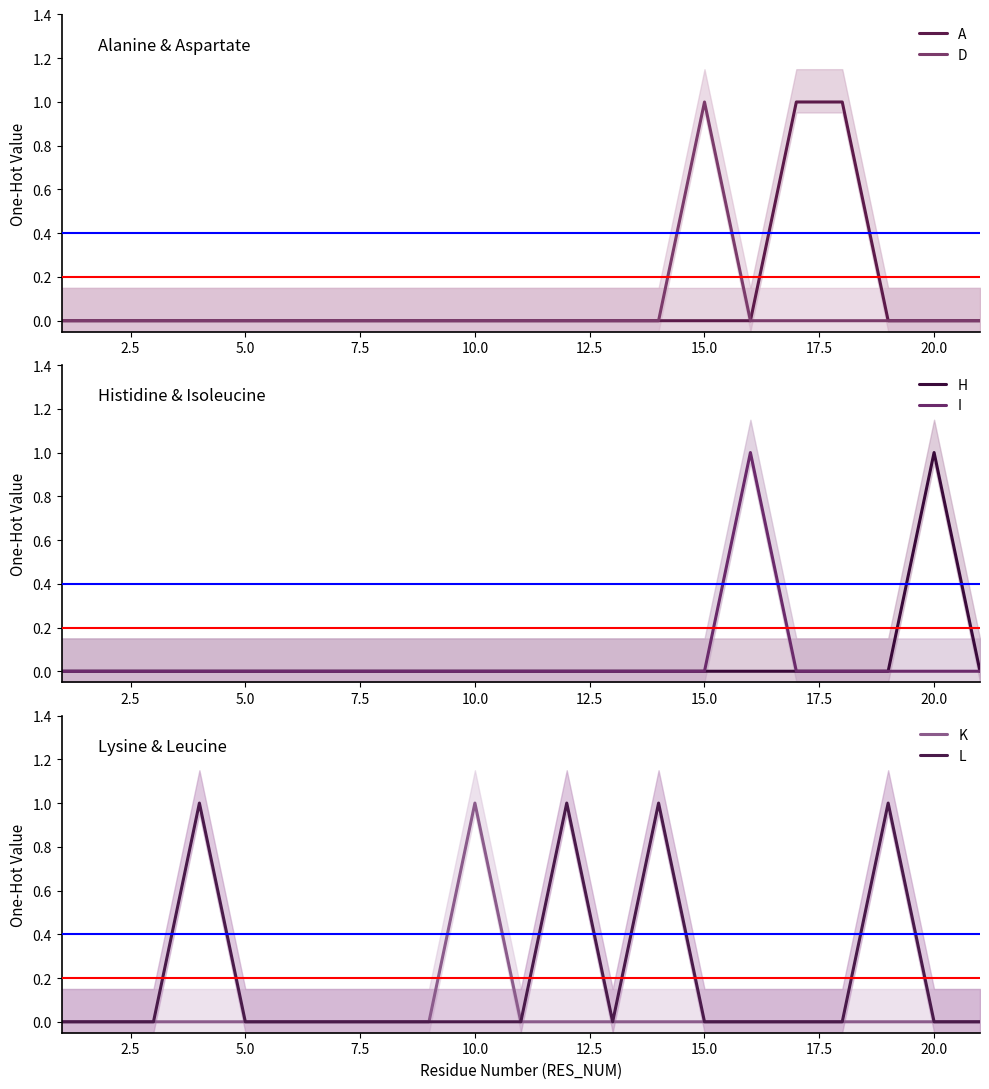

True or false: L and K cross at least once.

False